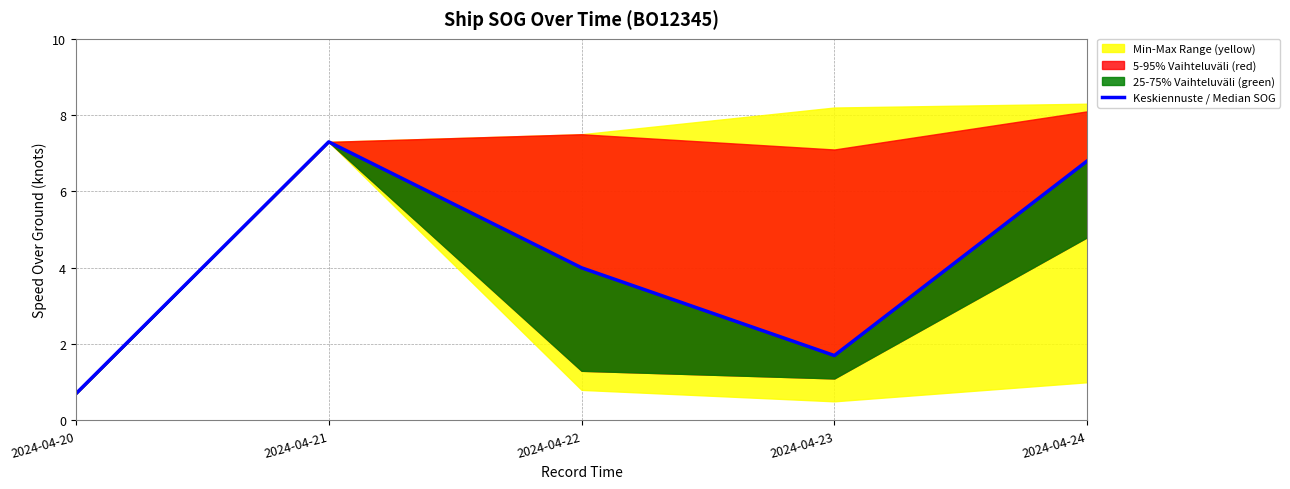

What is the change in value from 2024-04-20 to 2024-04-23?

+1.0